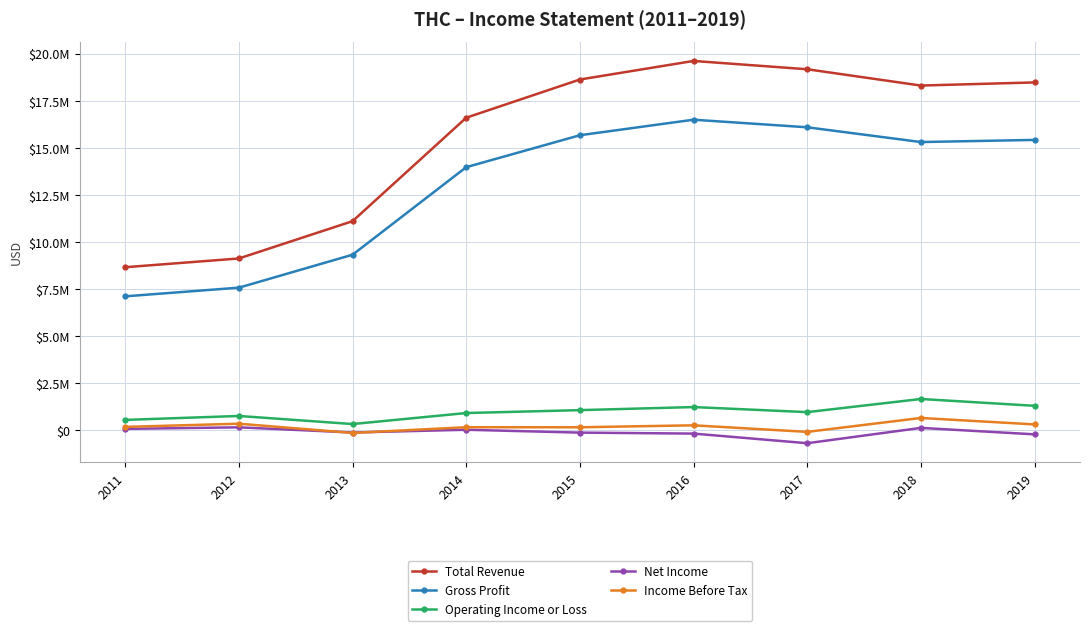

What is the value of the Net Income point at the 1st from the left?

58000